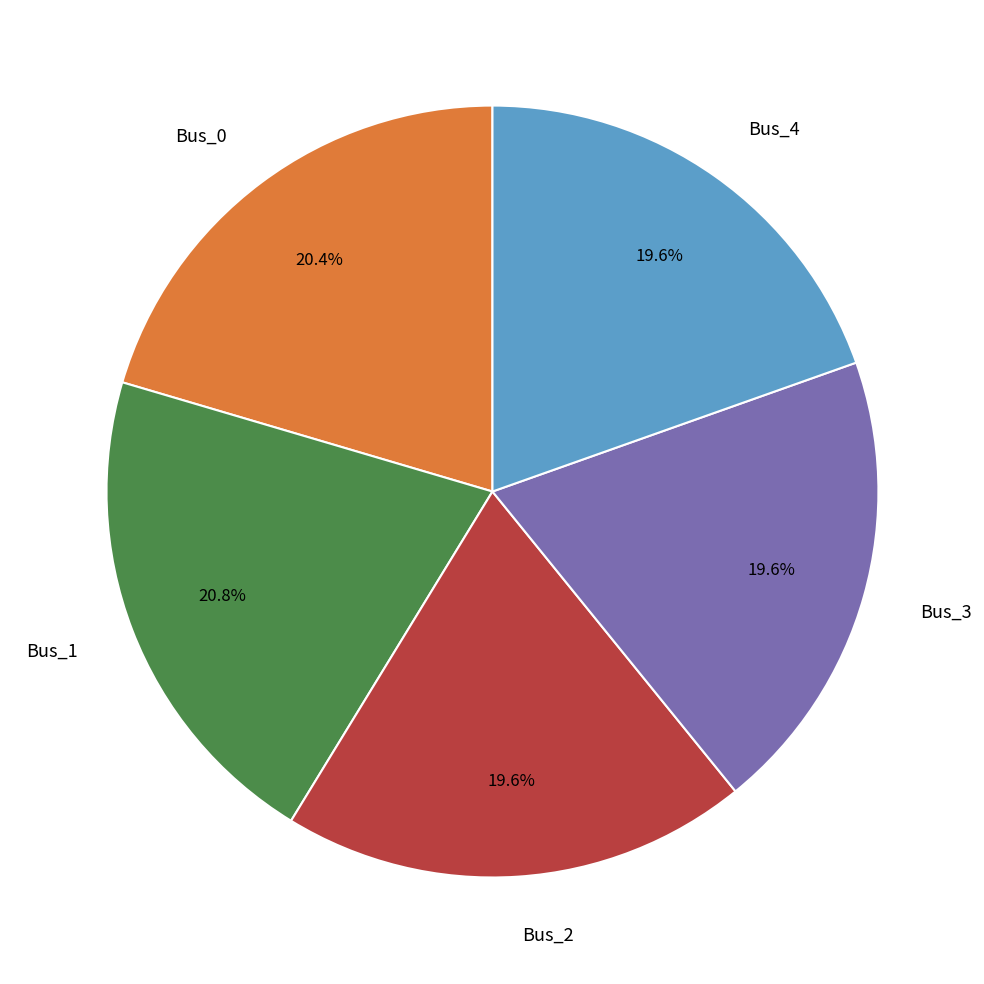

Is there a majority slice in this chart?

No